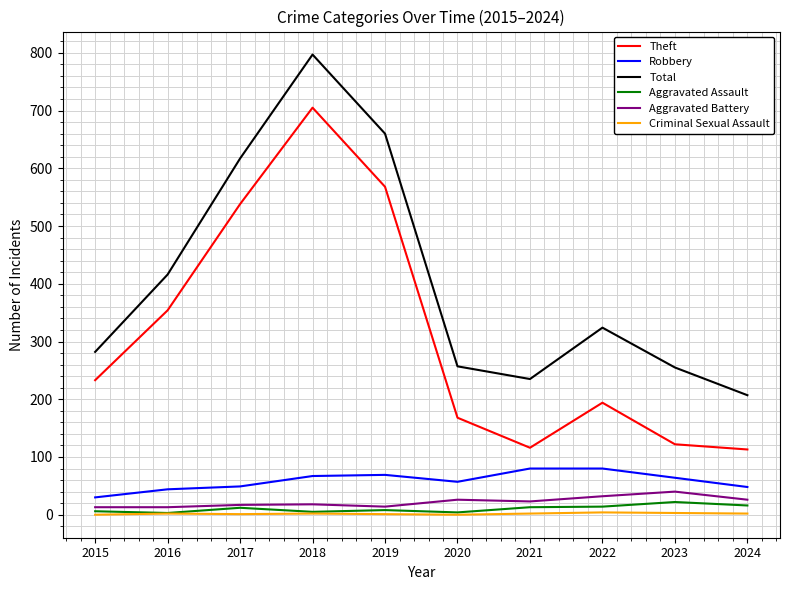

True or false: Criminal Sexual Assault has more than 1 interior local peaks.

True